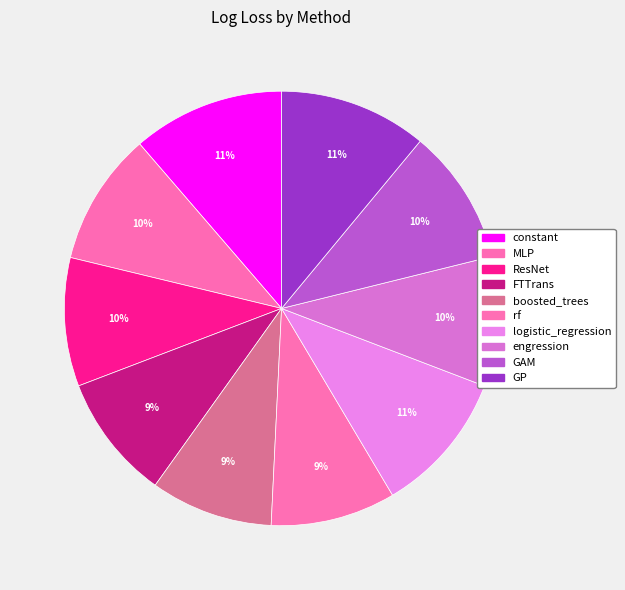

Does any single category account for the majority?

No